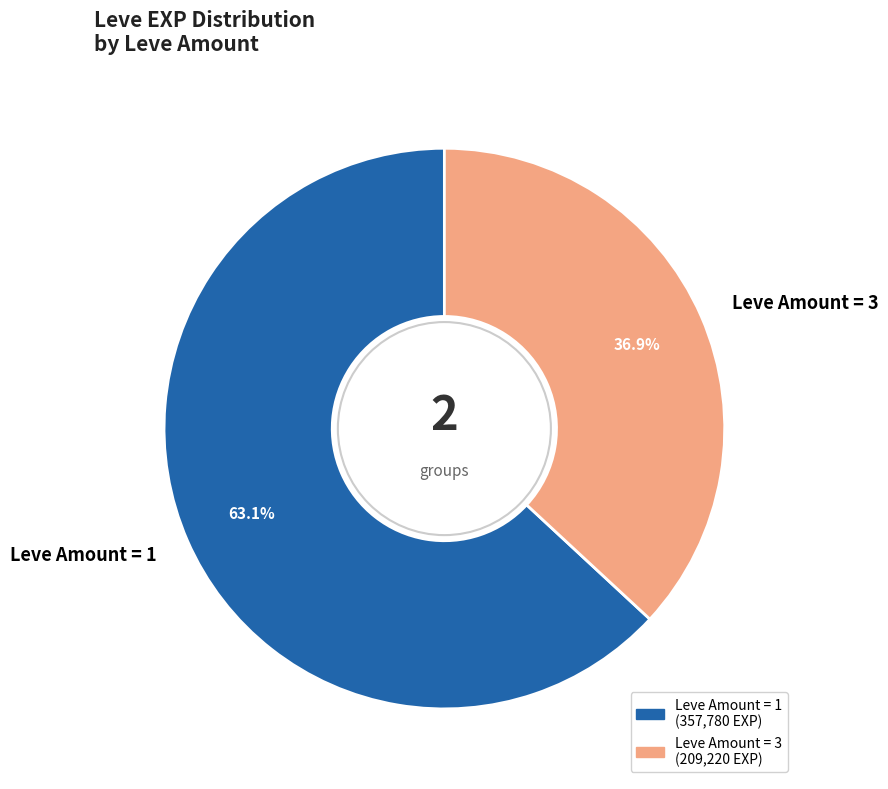

How many slices are in this pie chart?

2